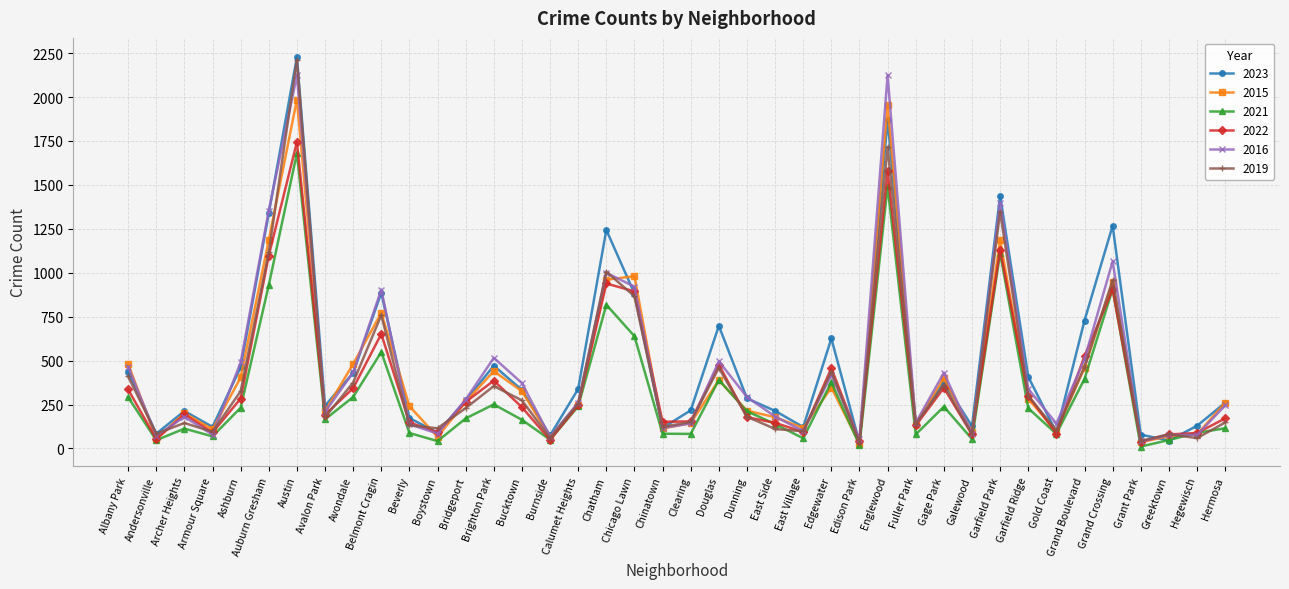

What position from the right is Boystown?

29